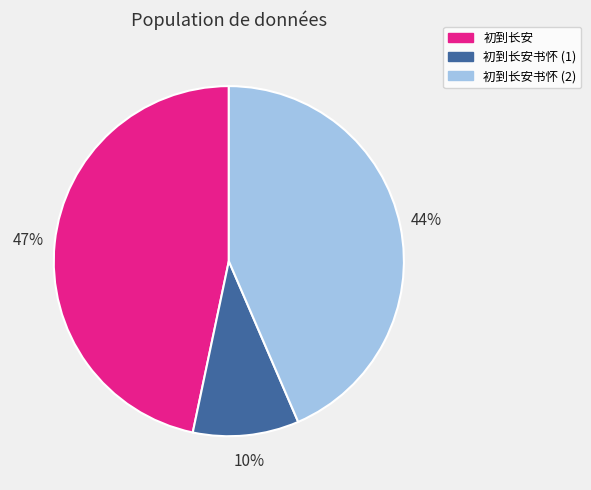

How many slices are in this pie chart?

3